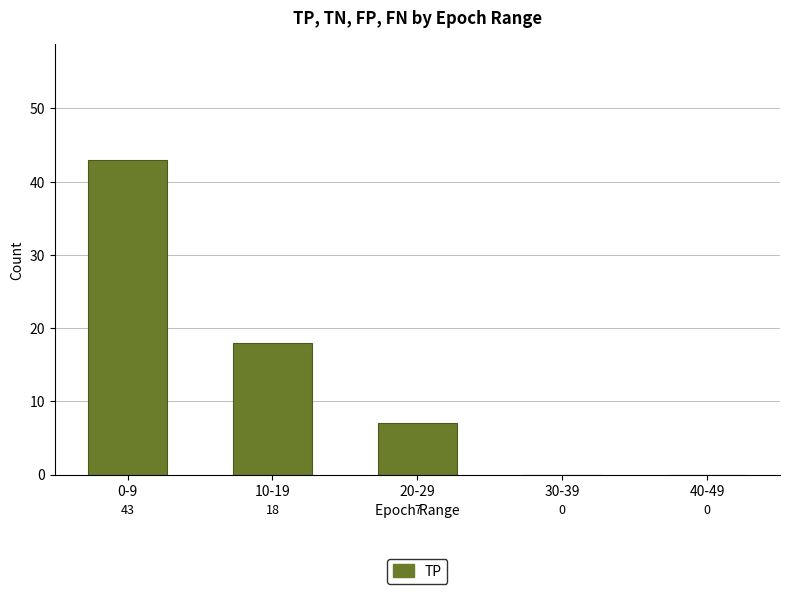

Which has a higher value, 30-39 or 0-9?

0-9